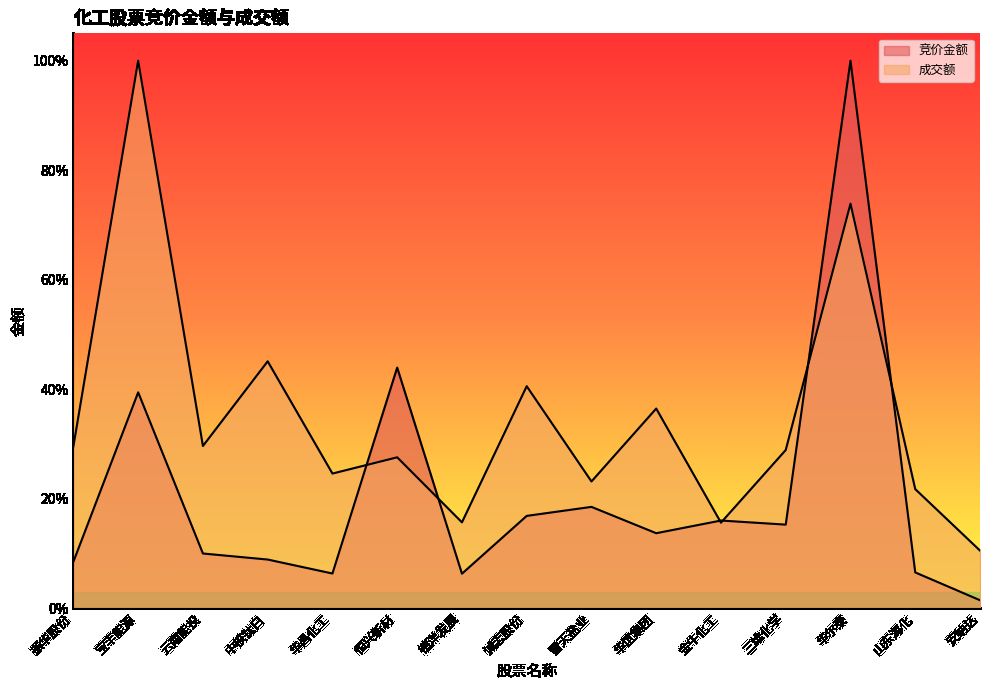

Which has a higher value, 恒兴新材 or 华谊集团?

恒兴新材